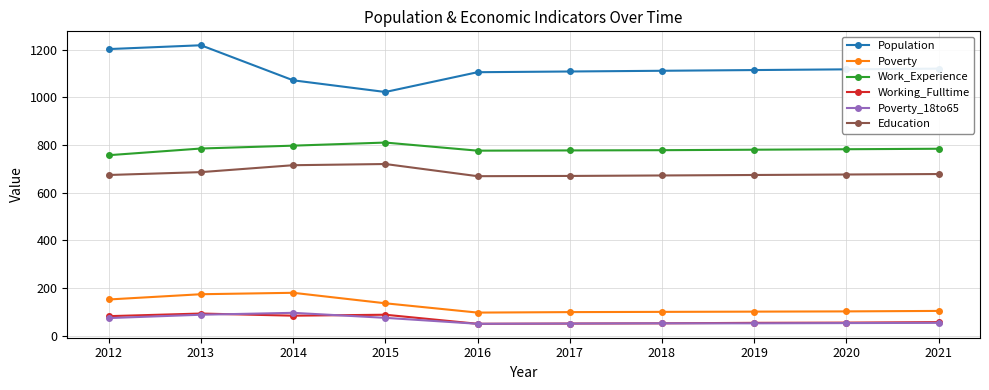

True or false: Population and Poverty intersect in this chart.

False